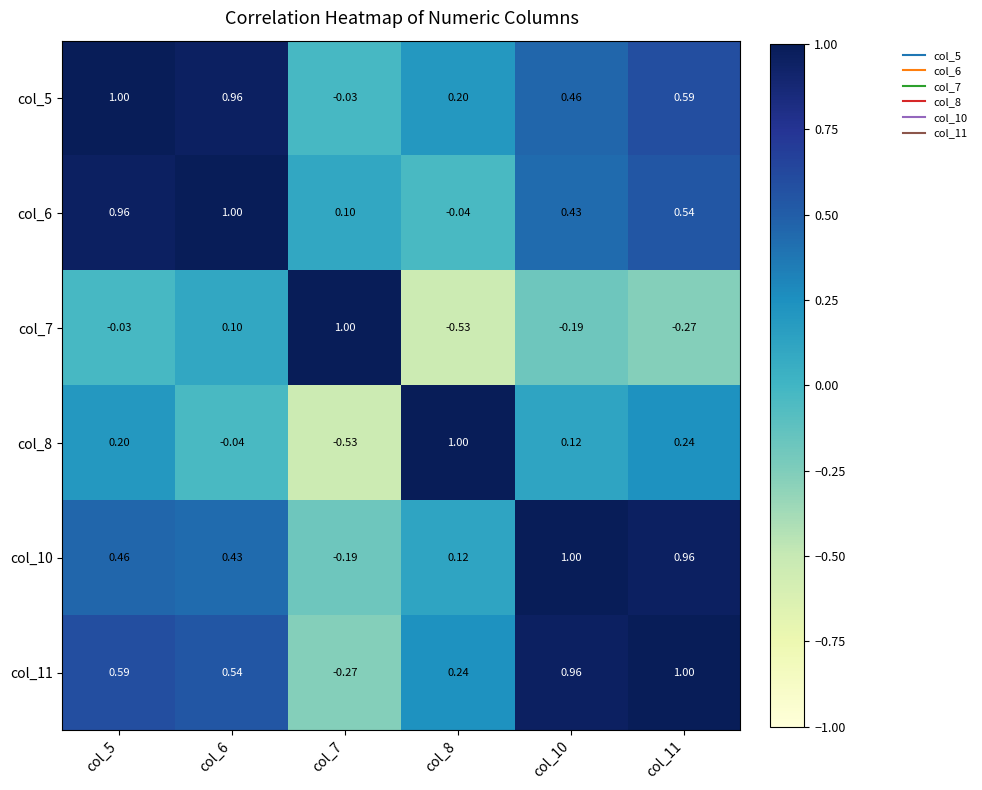

How many values in col_11 are above zero?

5